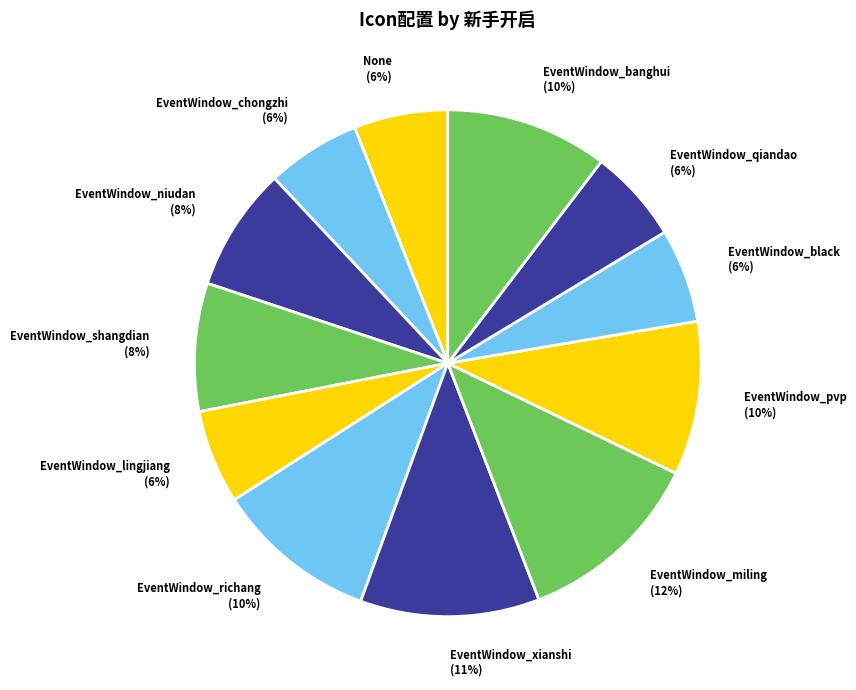

Which slice is the largest?

EventWindow_miling